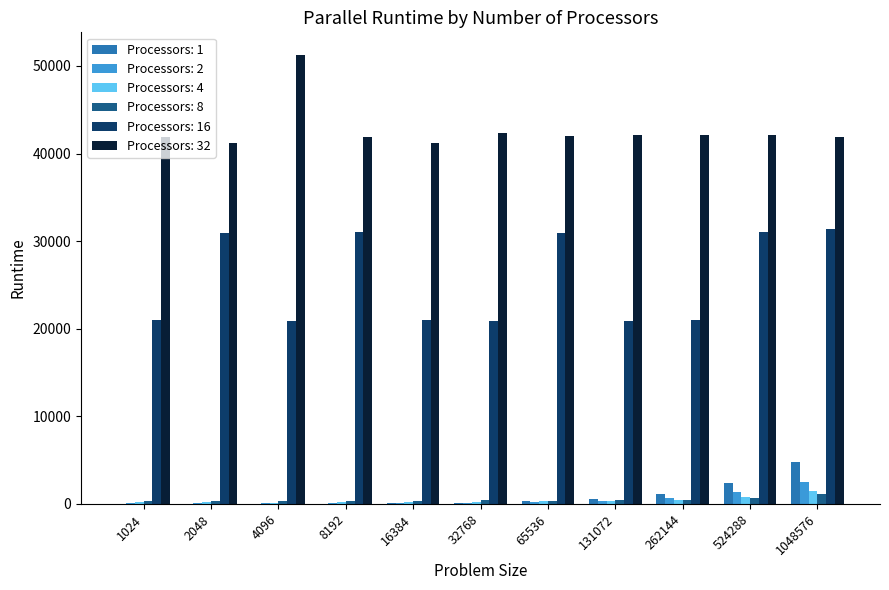

At which category does the chart reach its peak across all series?

4096